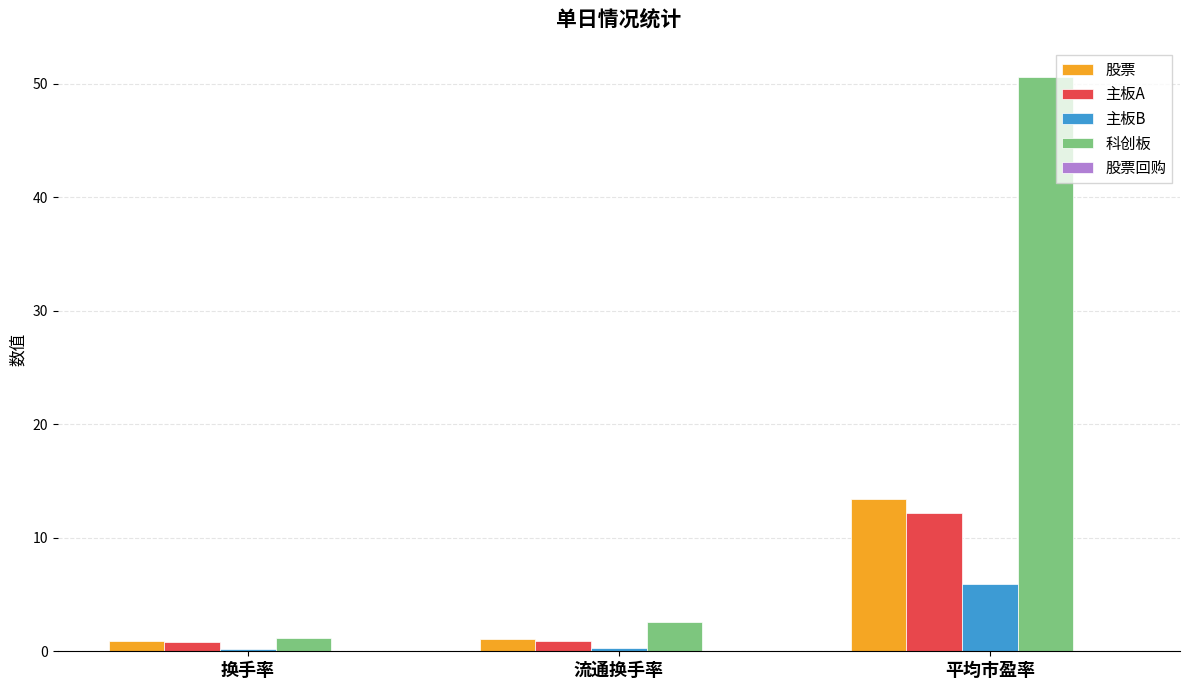

Which series has the widest spread of values?

科创板